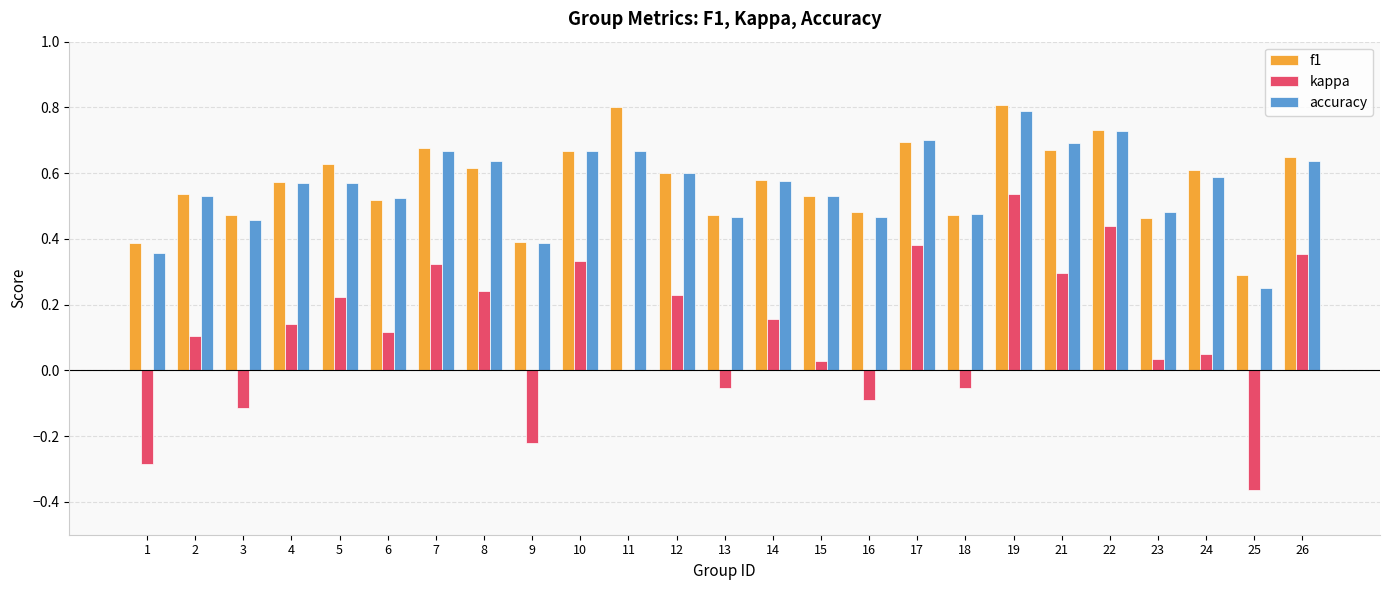

What is the sum of the accuracy values at 25 and 14?

0.8